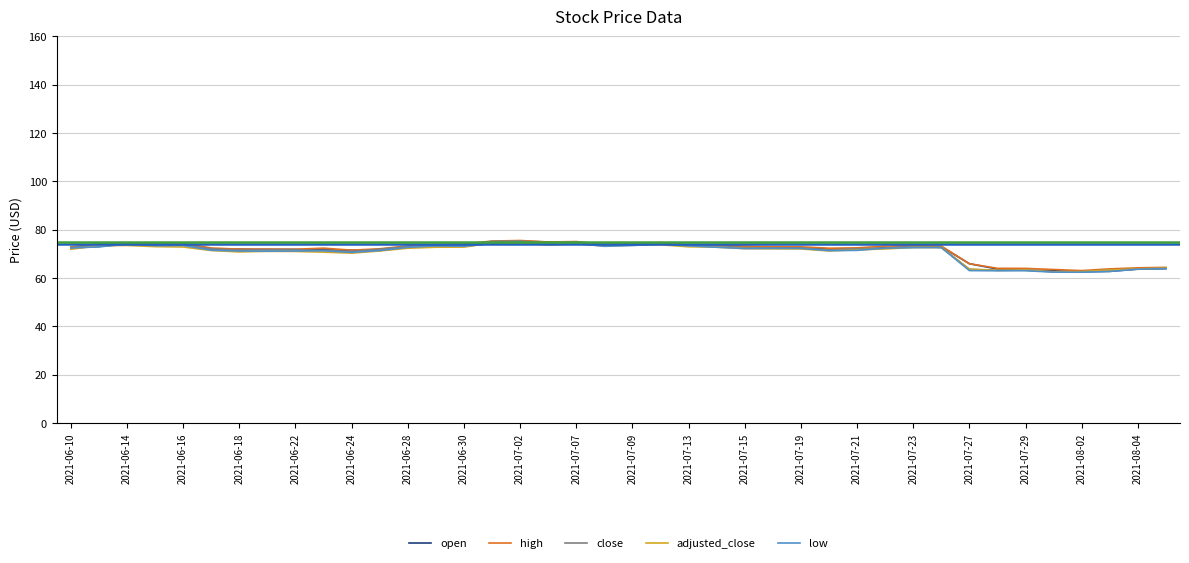

What is the lowest value of the low series?

62.4